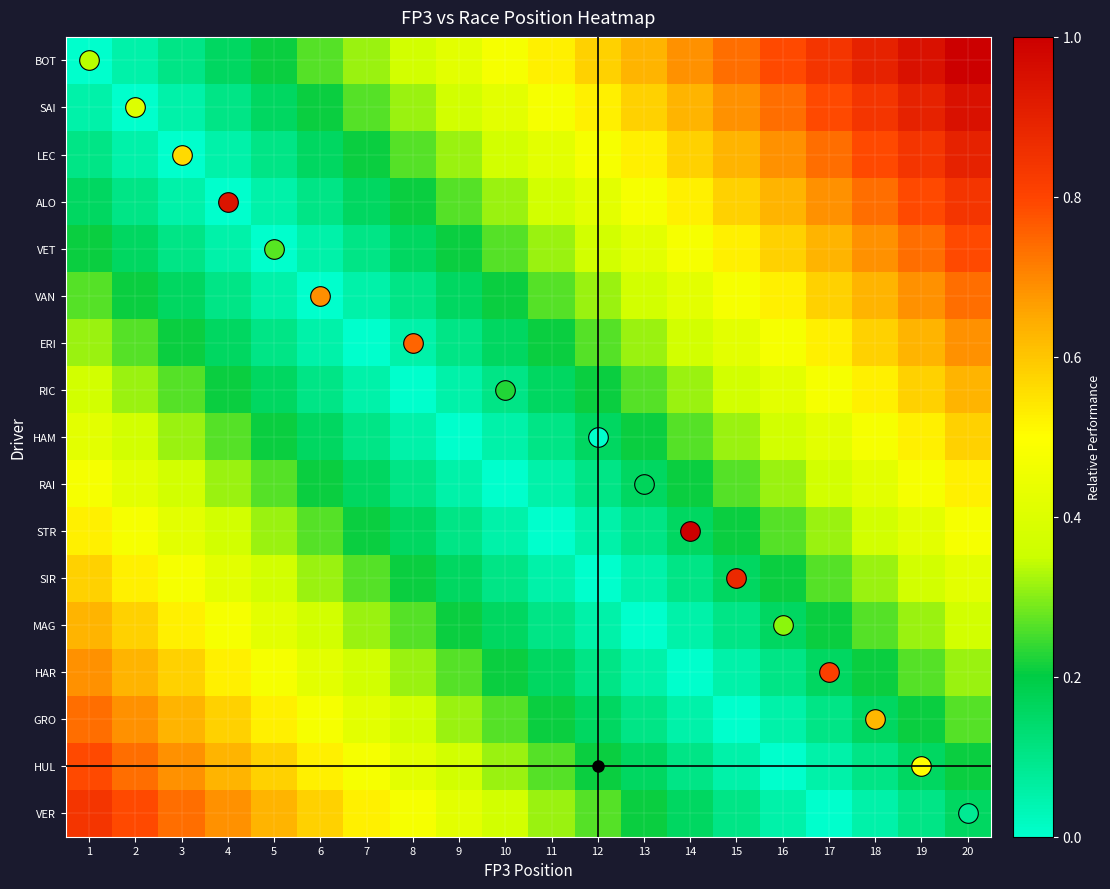

Which series has the largest range (max minus min)?

BOT